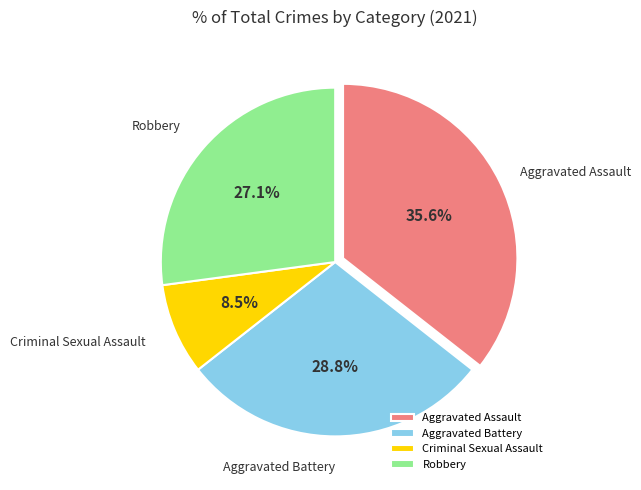

Does Criminal Sexual Assault account for over 50% of the chart?

No